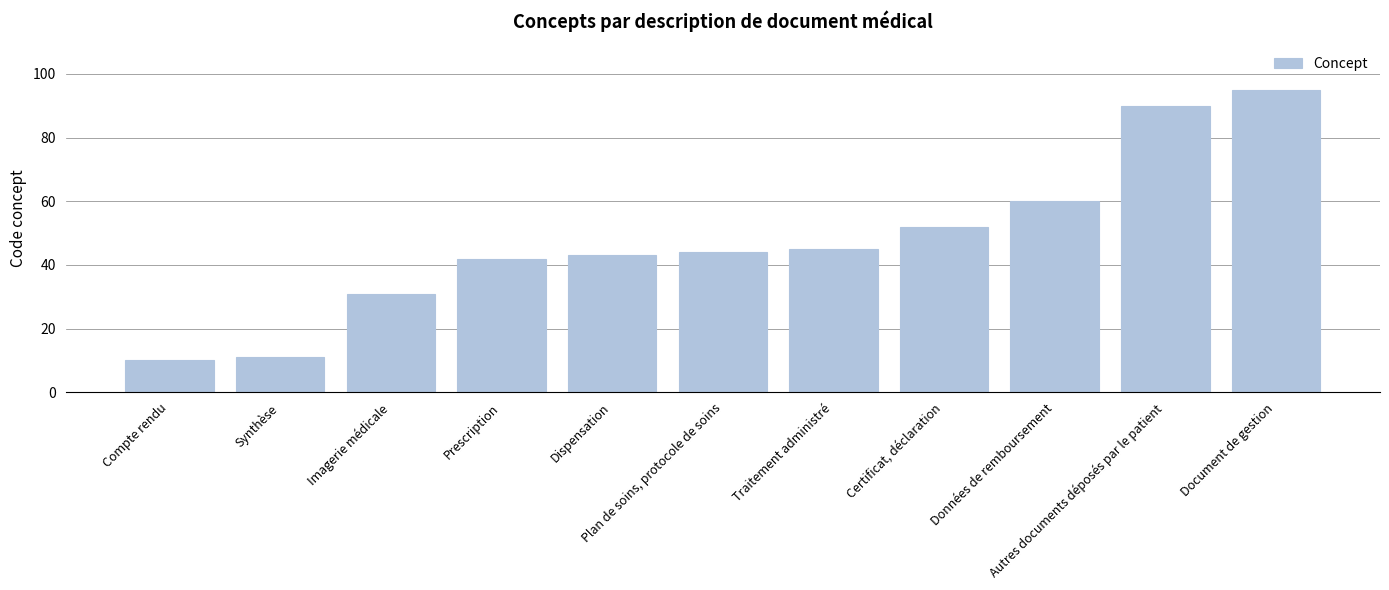

The chart shows a value of 52 at Certificat, déclaration. True or false?

True